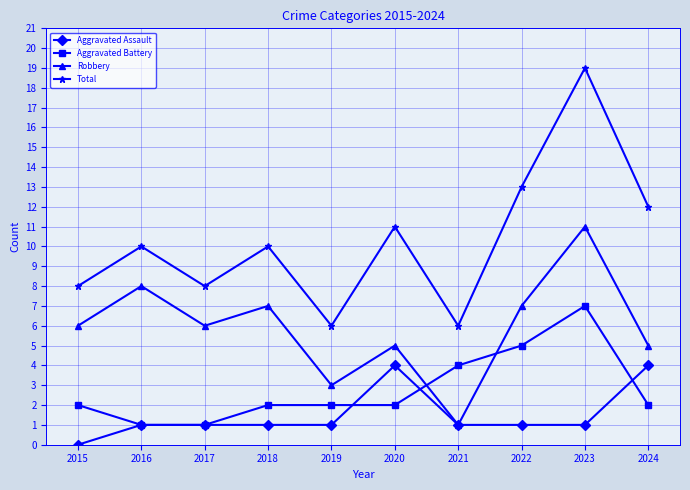

At how many categories does at least one series exceed 0?

10